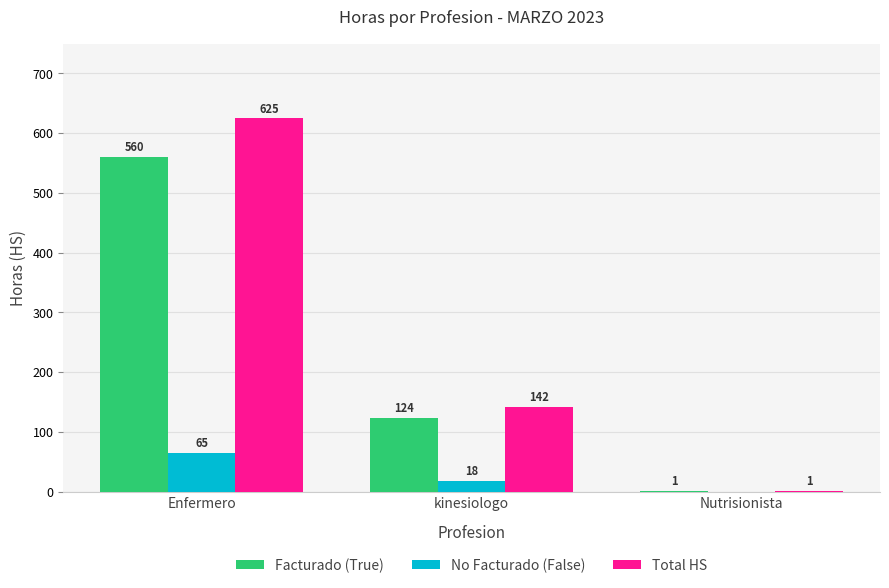

What is the total value across all series at kinesiologo?

284